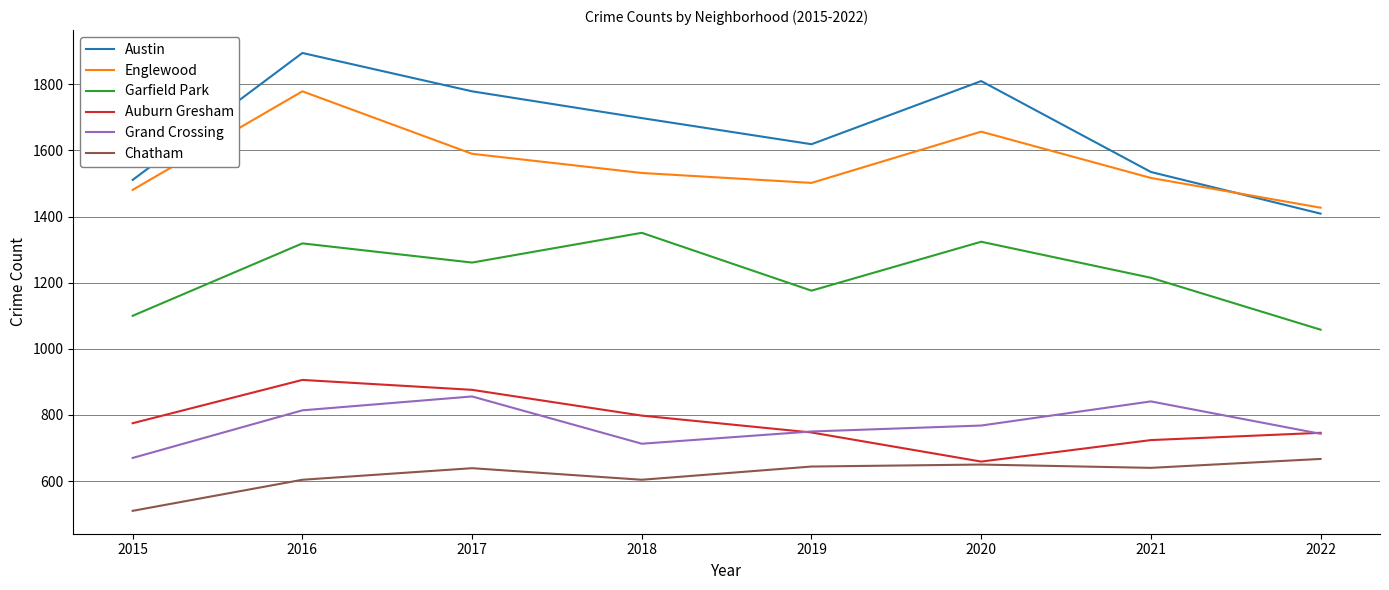

The Grand Crossing series shows 1256 at 2022. True or false?

False